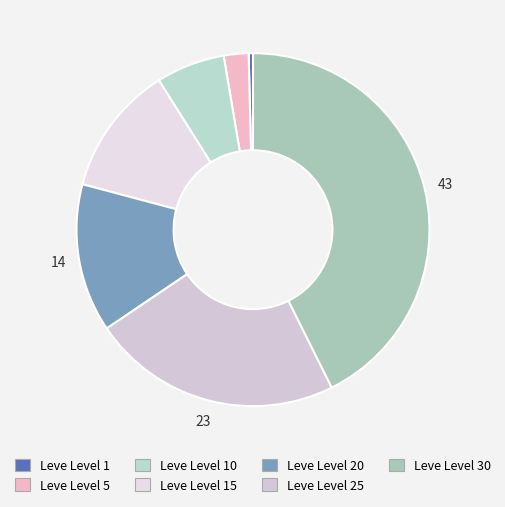

To the nearest percent, what is the difference between the largest and smallest slice percentages?

42%